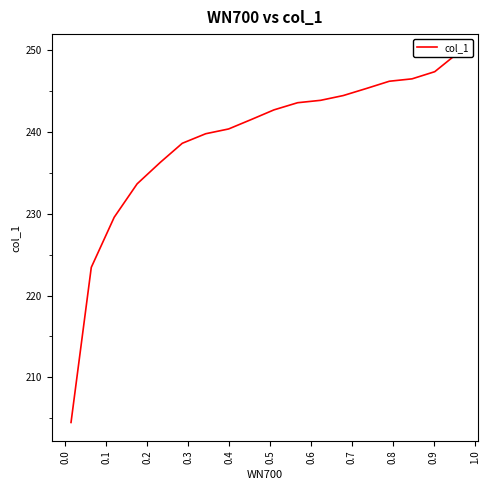

What is the sum of all values?

4297.0